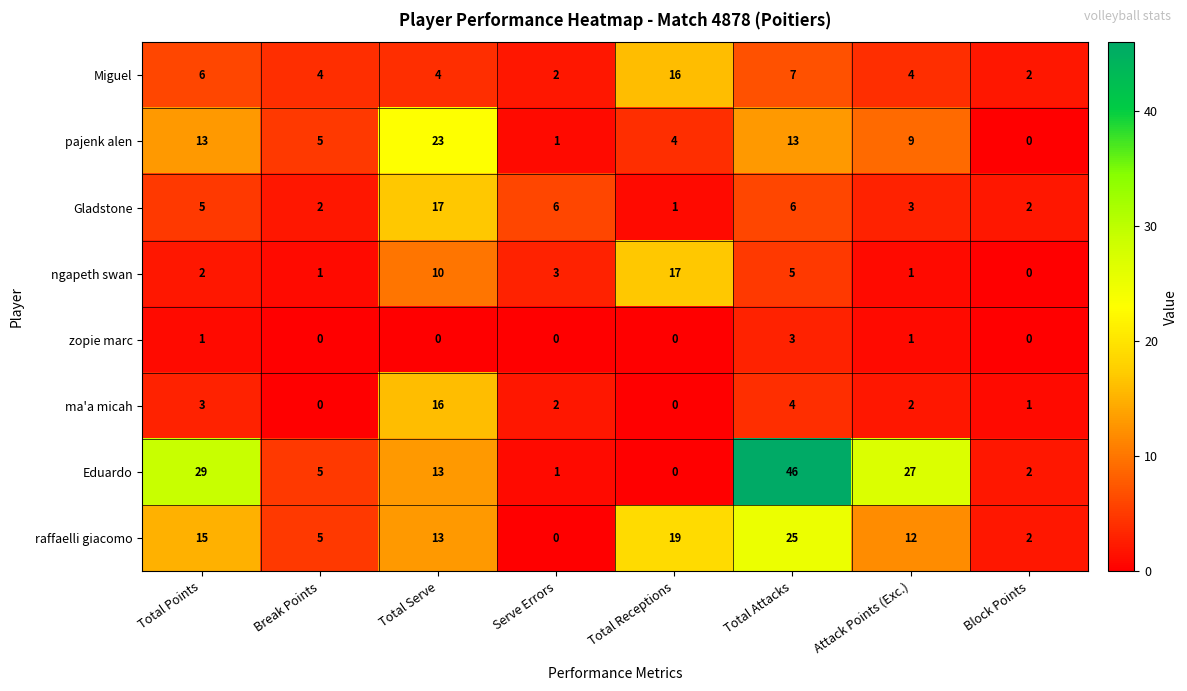

Count the number of categories in the chart.

8